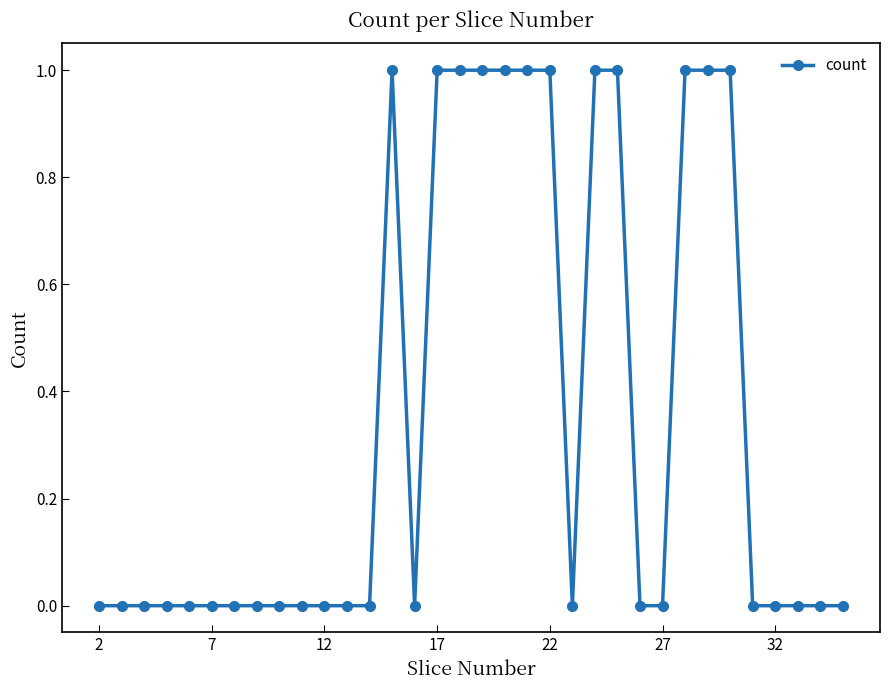

How many values are between 0 and 1?

34